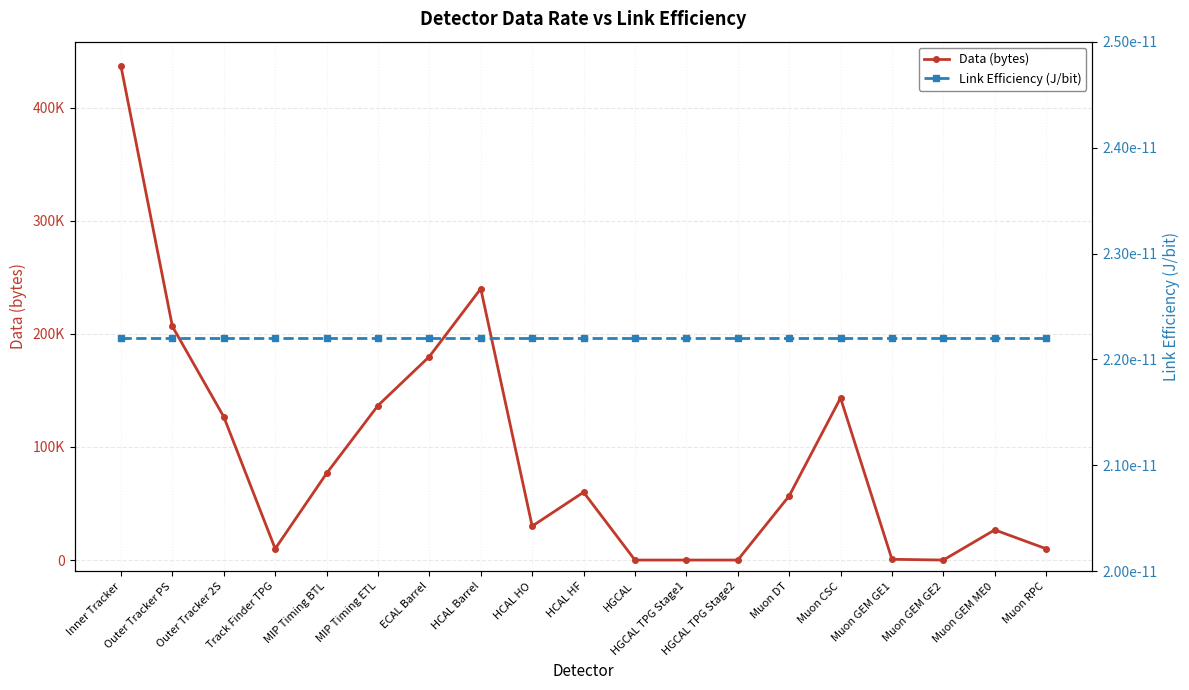

At which category is the sum across all series the highest?

Inner Tracker